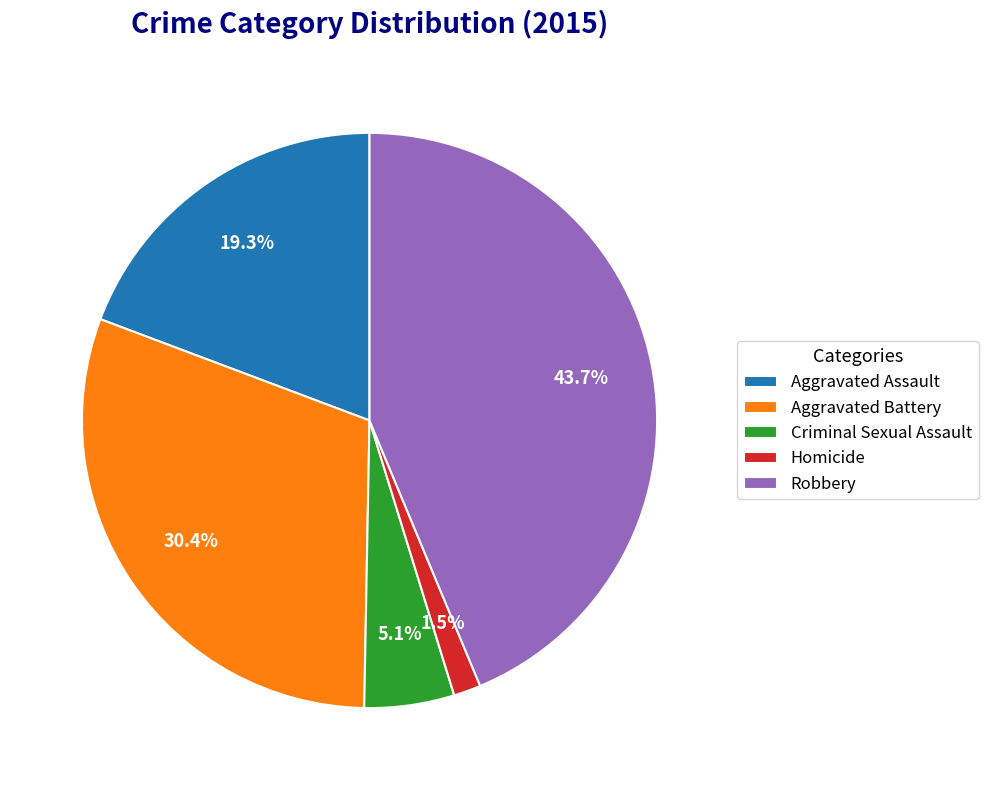

Combined, do Criminal Sexual Assault and Aggravated Battery account for over 50%?

No